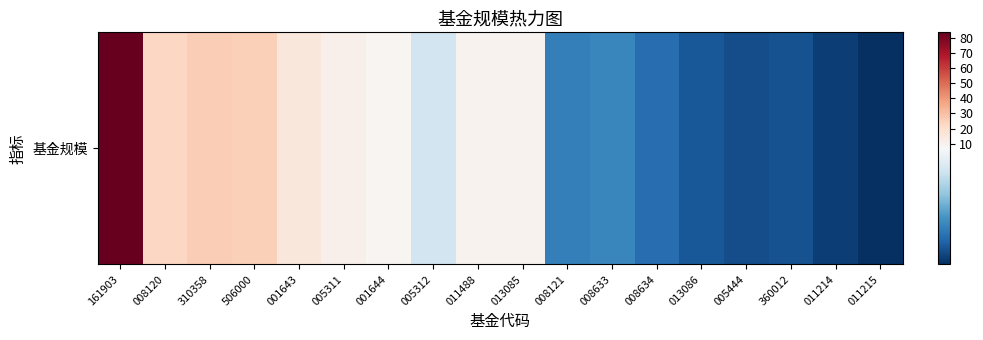

How many values are below 8?

9